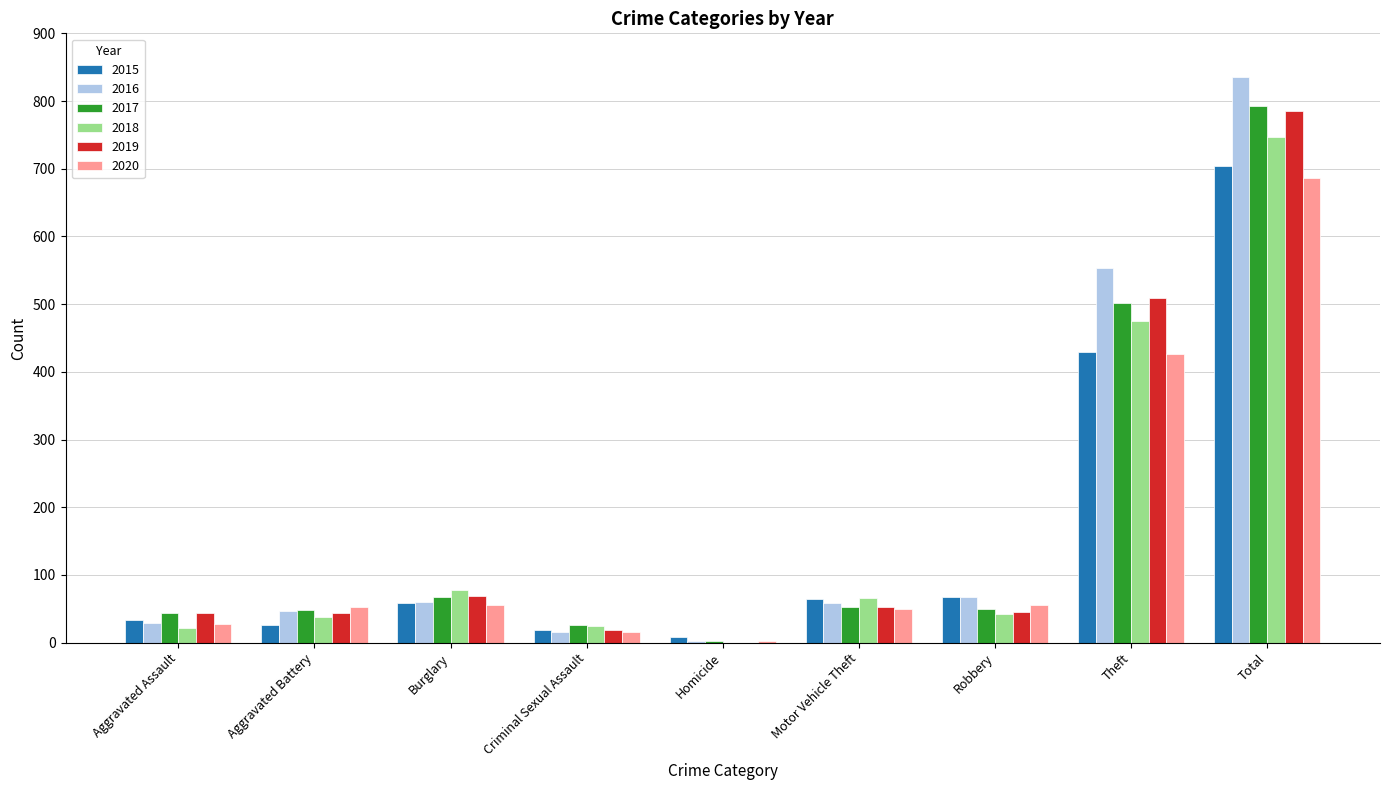

Which label corresponds to the largest value in the chart?

Total